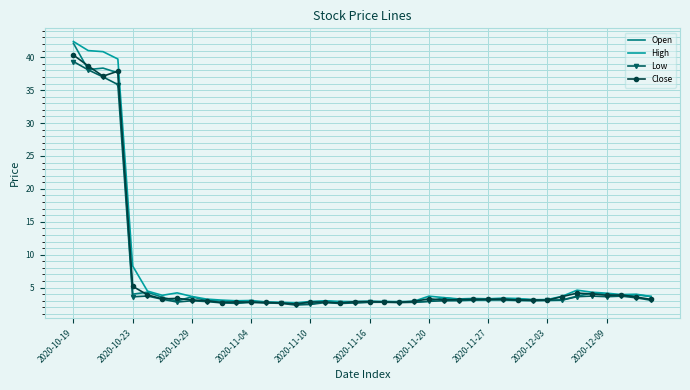

What is the minimum value shown in the chart?

2.4